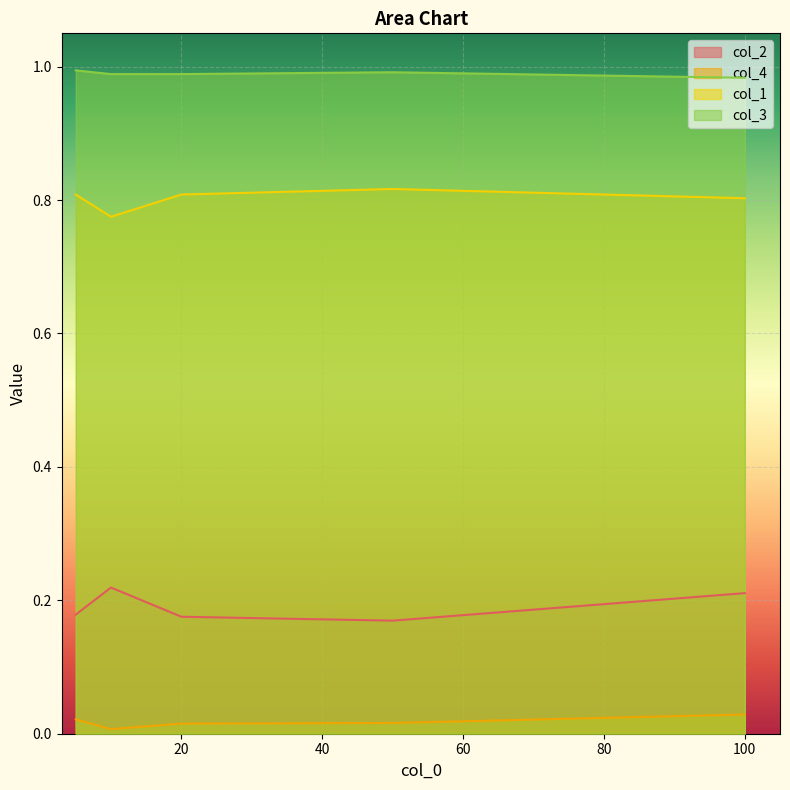

What is the value of the col_2 point at the 4th from the left?

0.2